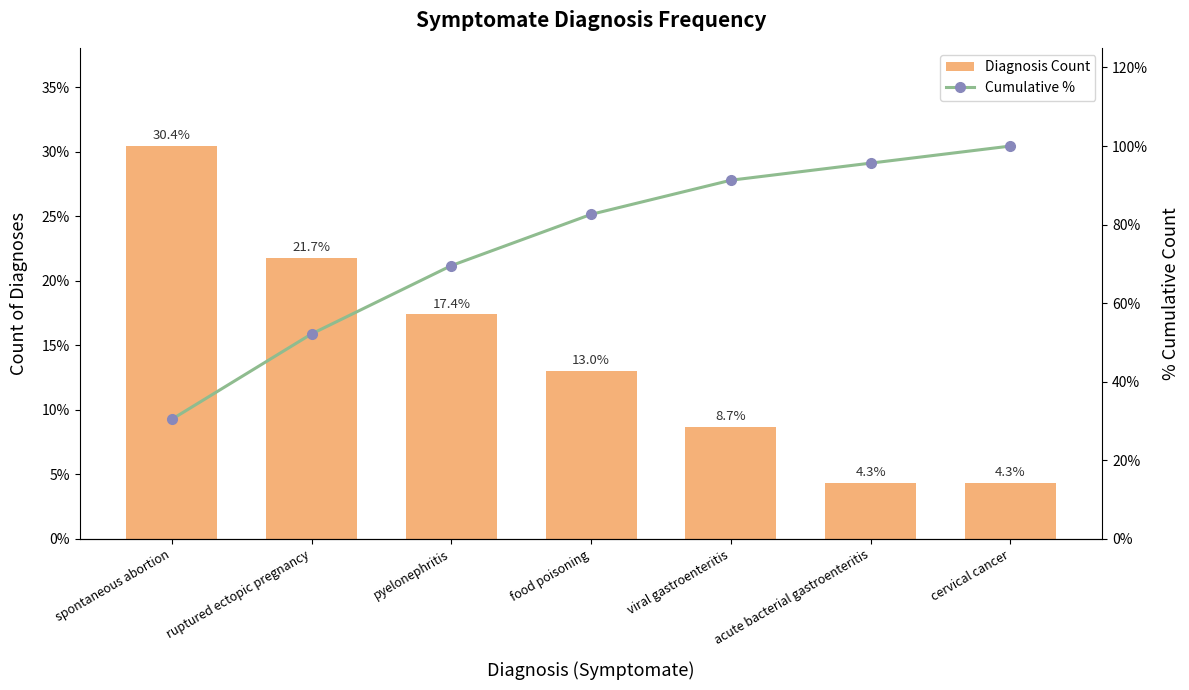

Count the number of categories in the chart.

7